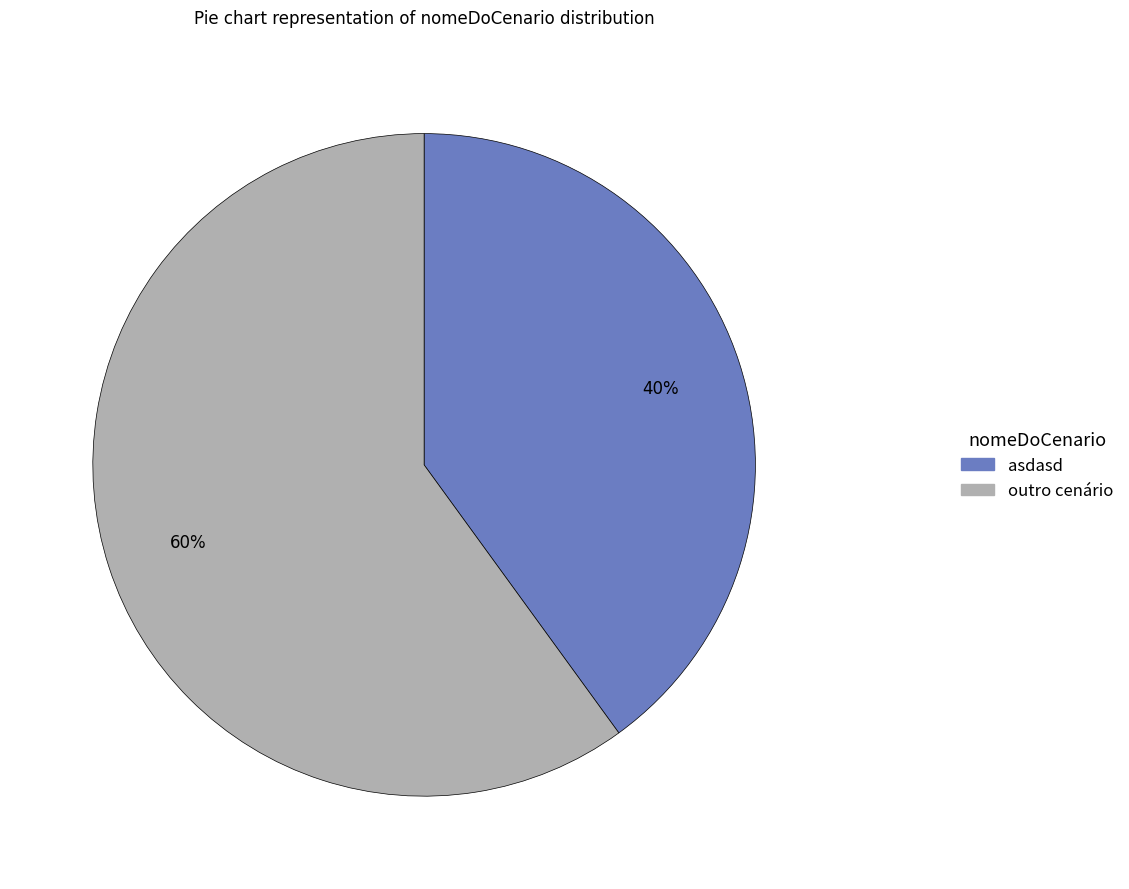

Combined, do outro cenário and asdasd account for over 50%?

Yes